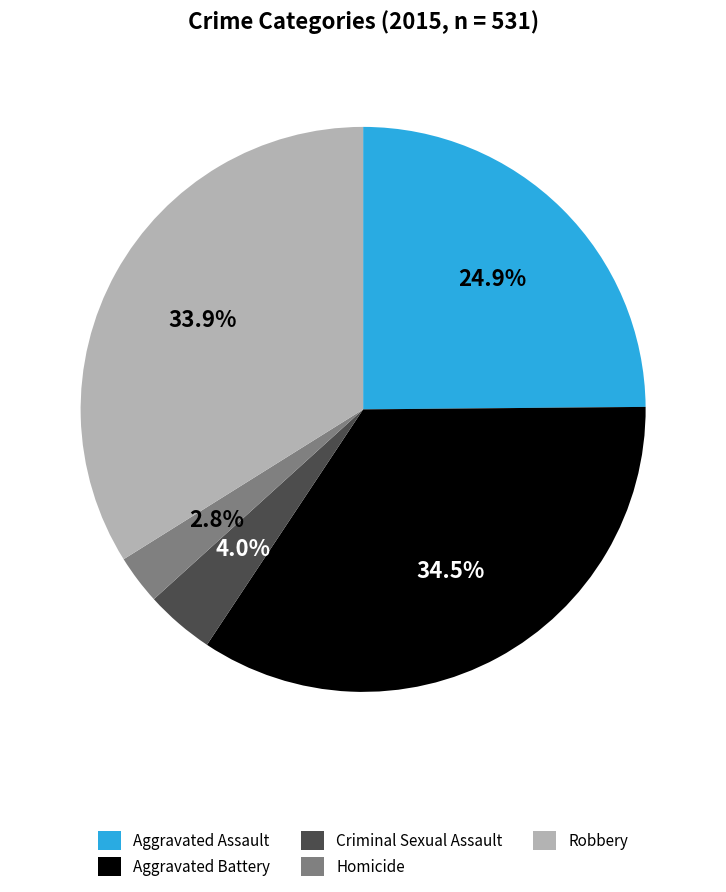

What portion of the pie excludes Robbery?

66.1%